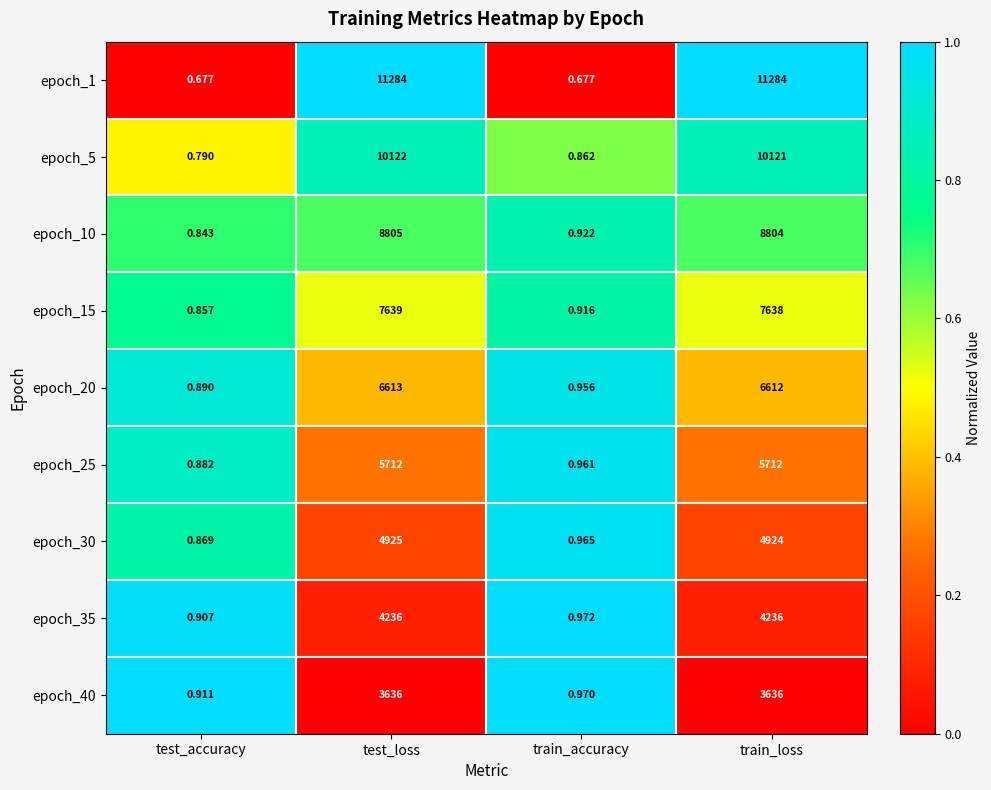

Which series has the largest total across all categories?

epoch_1